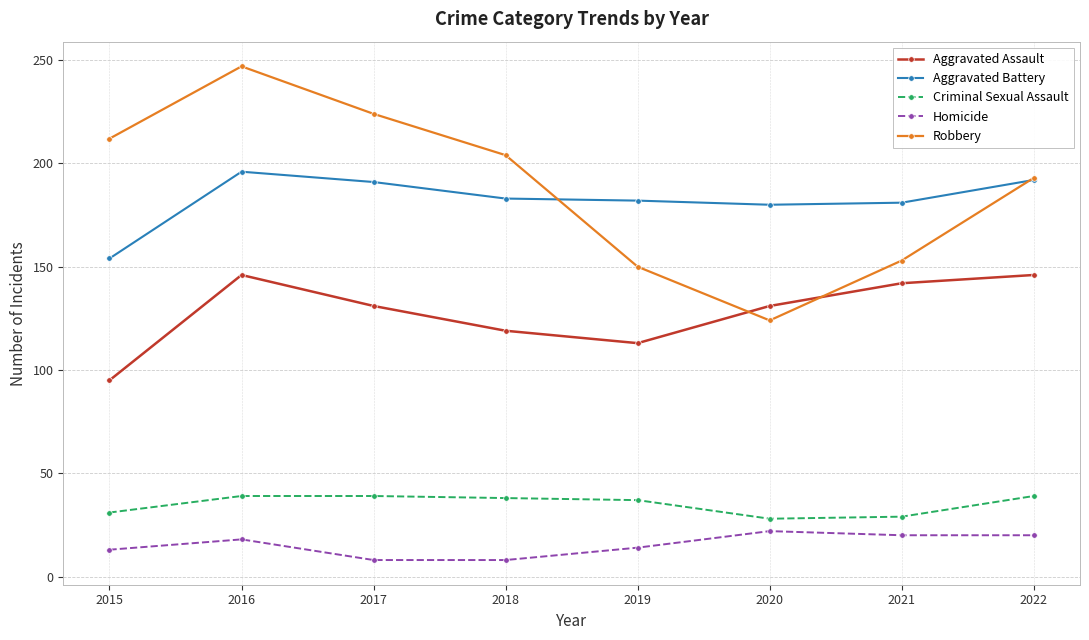

Which series has the widest spread of values?

Robbery